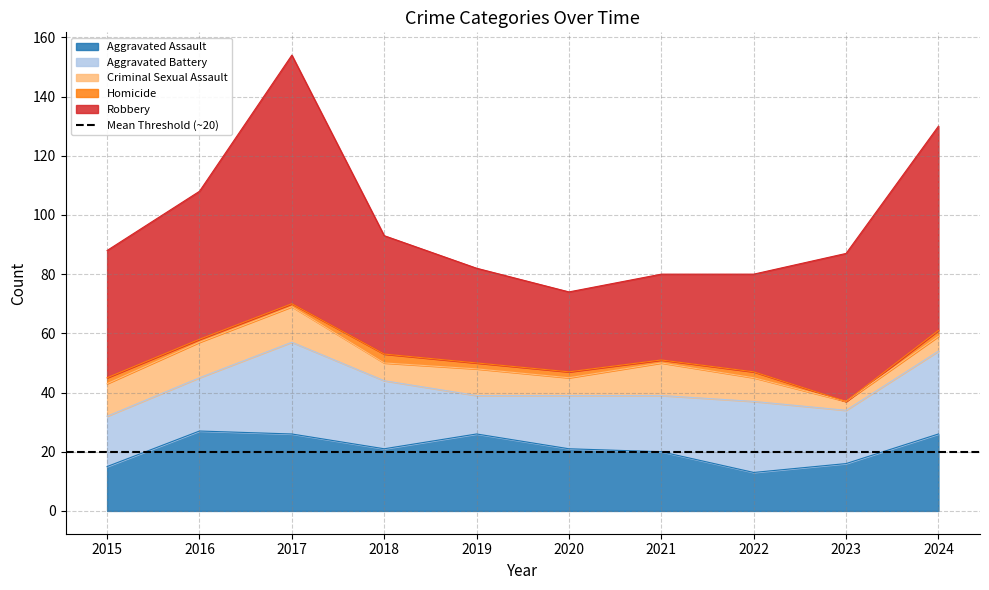

Is it true that Criminal Sexual Assault equals 19 at 2016?

False